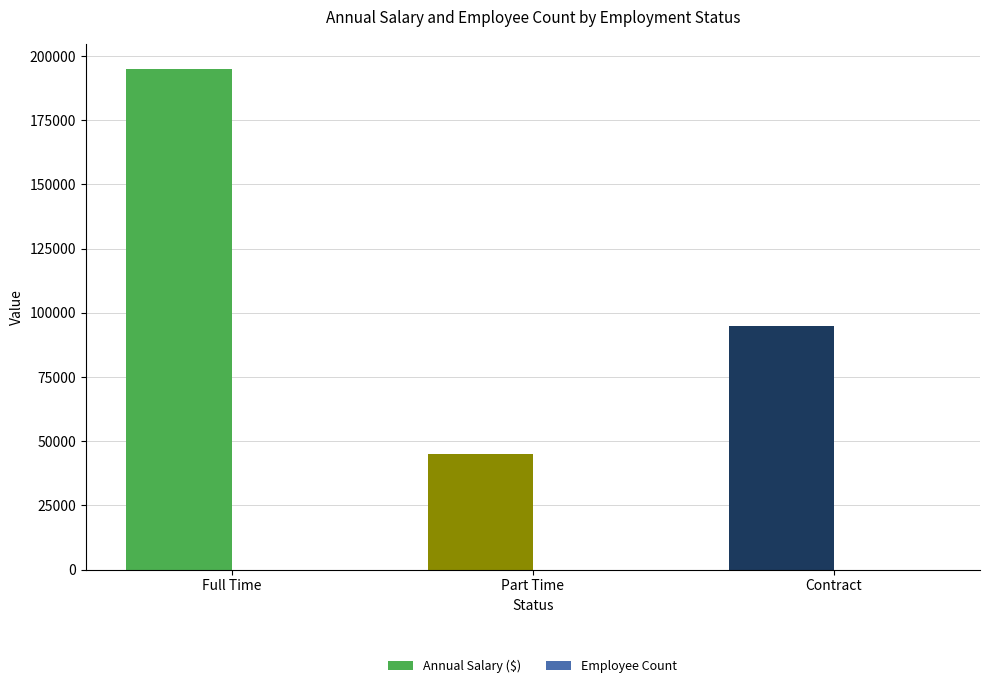

Which series has the widest spread of values?

Annual Salary ($)